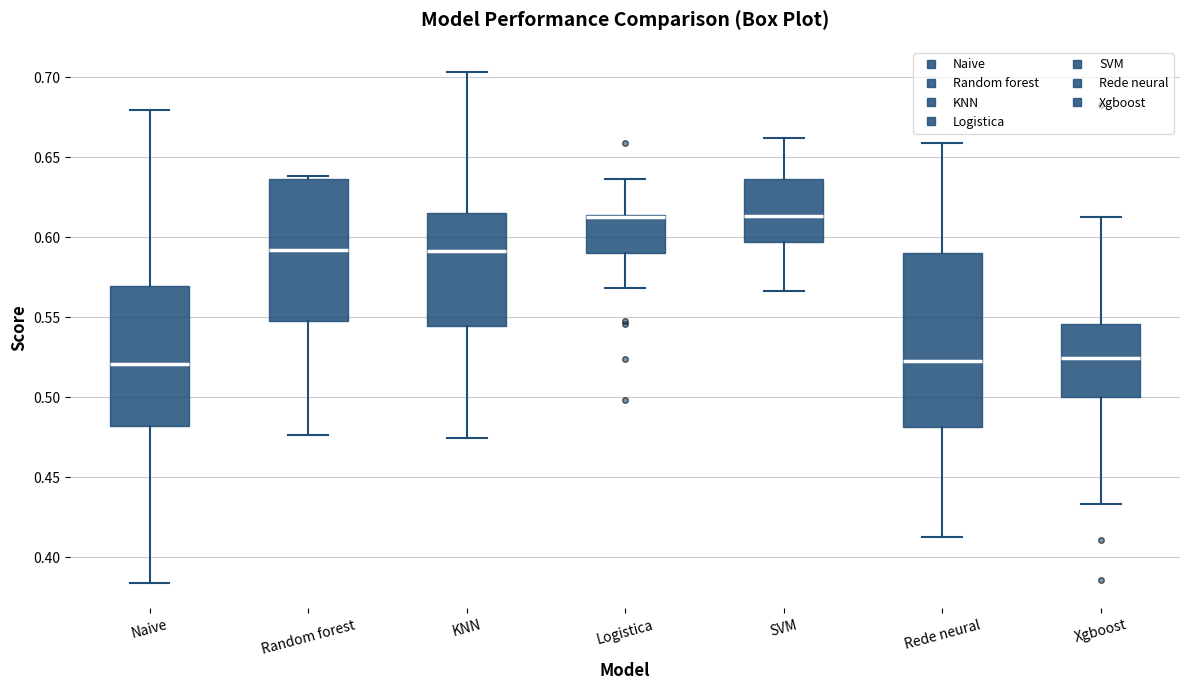

Reading left to right, read every box against the y-axis: the position of its median line, the range the box covers, and the ends of its whiskers. The values are not printed on the chart, so give them approximately, as read against the axis.

Naive: median 0.520, box 0.480 to 0.570, whiskers 0.385 to 0.680
Random forest: median 0.590, box 0.550 to 0.635, whiskers 0.475 to 0.640
KNN: median 0.590, box 0.545 to 0.615, whiskers 0.475 to 0.705
Logistica: median 0.615 (just below the box's upper edge), box 0.590 to 0.615, whiskers 0.570 to 0.635
SVM: median 0.615, box 0.595 to 0.635, whiskers 0.565 to 0.660
Rede neural: median 0.525, box 0.480 to 0.590, whiskers 0.415 to 0.660
Xgboost: median 0.525, box 0.500 to 0.545, whiskers 0.435 to 0.615